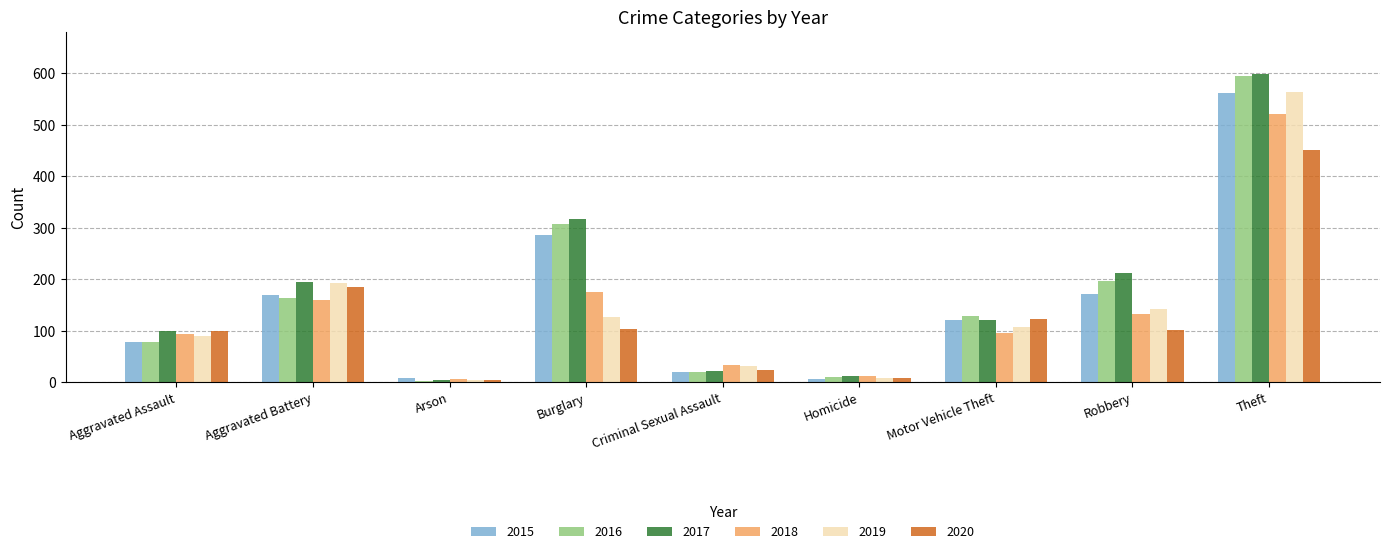

The value of 2019 at Criminal Sexual Assault is 31. True or false?

True